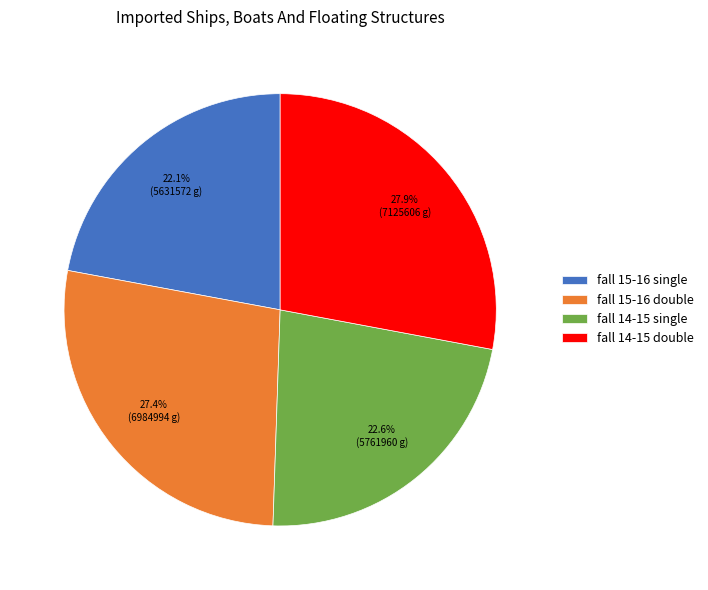

What is the ratio of the value at fall 15-16 double to the value at fall 15-16 single?

1.2